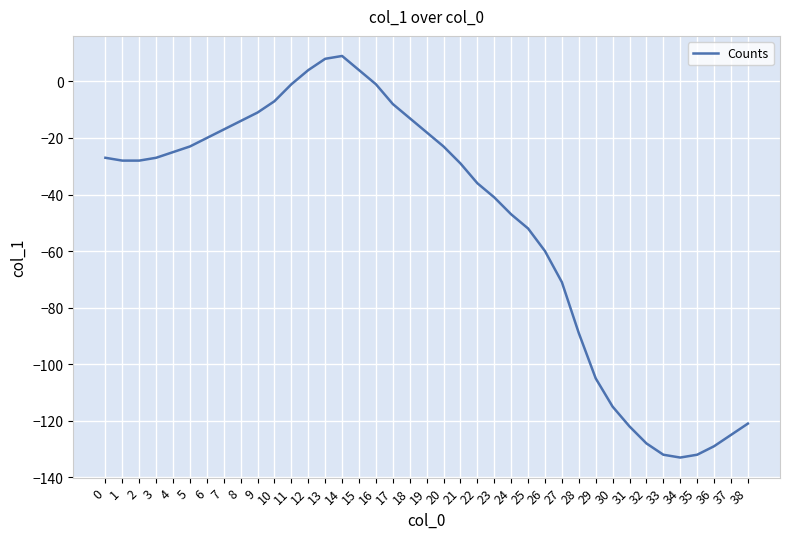

What is the smallest value displayed?

-133